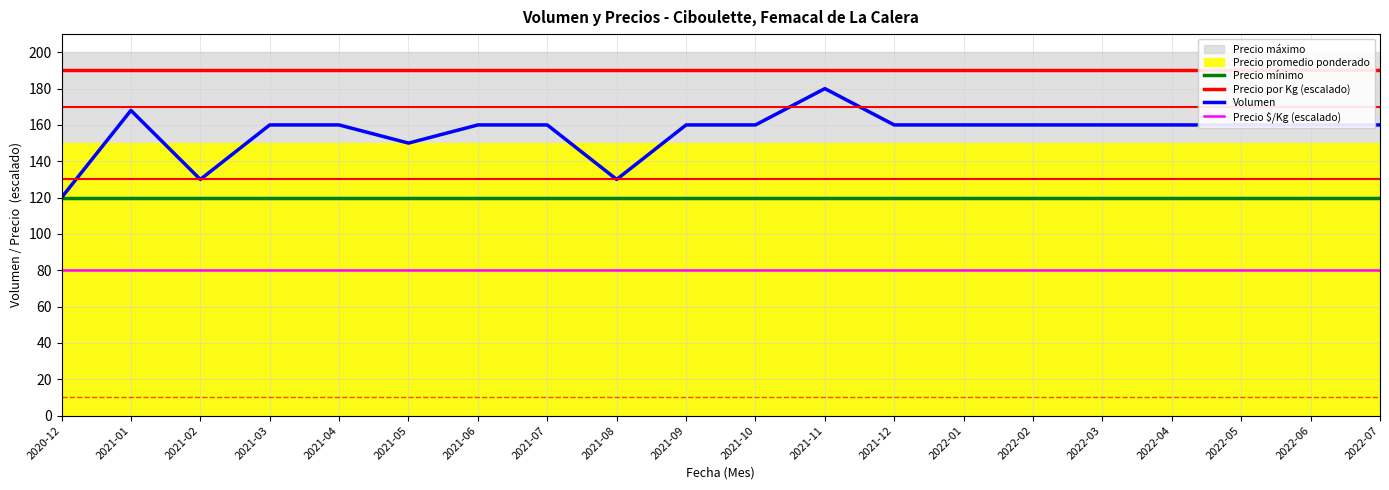

True or false: Precio $/Kg (escalado) has a value of 34 at 2022-01.

False